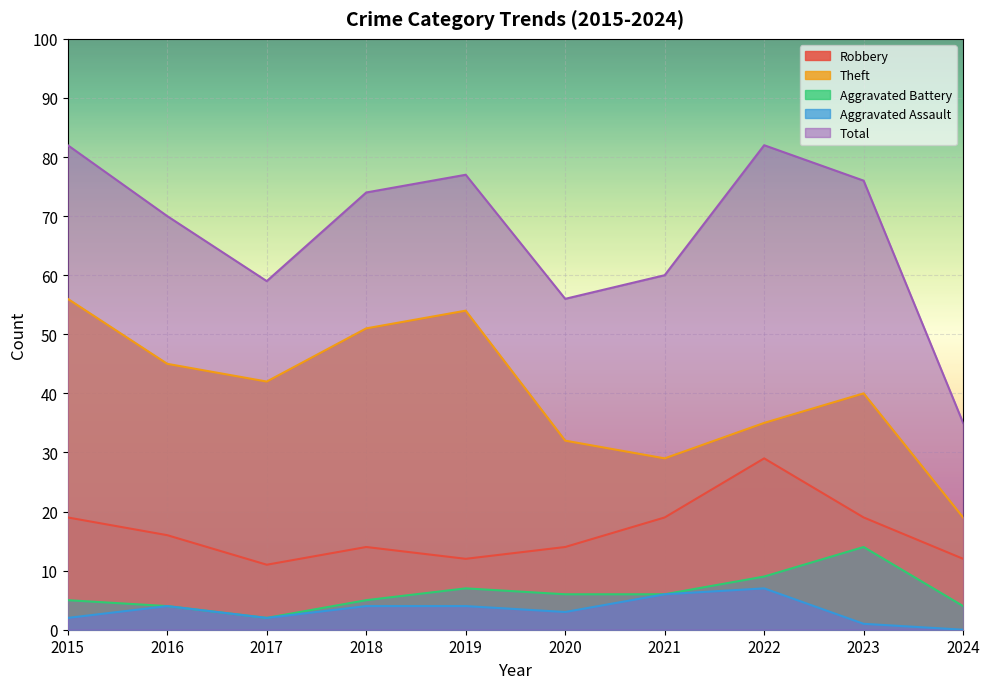

What is the difference between the highest and lowest values at 2024?

35